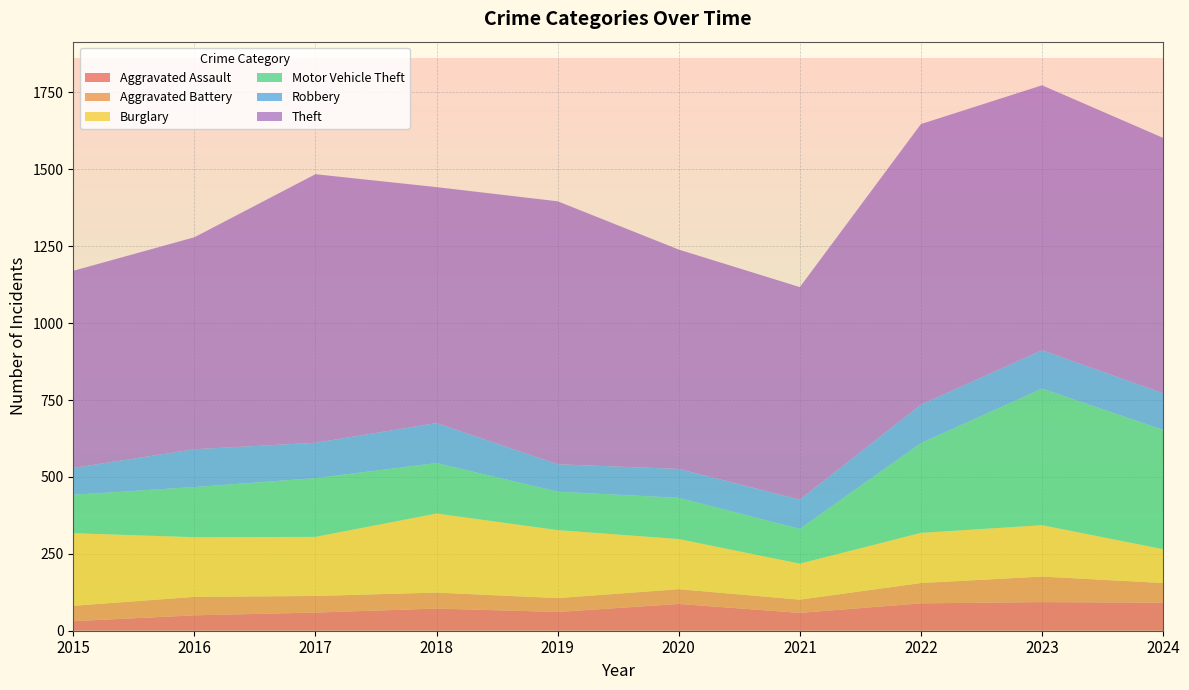

Reading left to right, extract all data points from this chart.

Aggravated Assault: 31	50	59	72	61	87	58	89	93	91
Aggravated Battery: 50	60	54	52	45	48	43	66	83	64
Burglary: 236	194	192	257	221	163	117	163	167	110
Motor Vehicle Theft: 125	163	191	164	125	134	113	292	444	388
Robbery: 87	123	115	130	89	94	95	125	125	119
Theft: 641	689	873	767	855	713	691	912	861	830